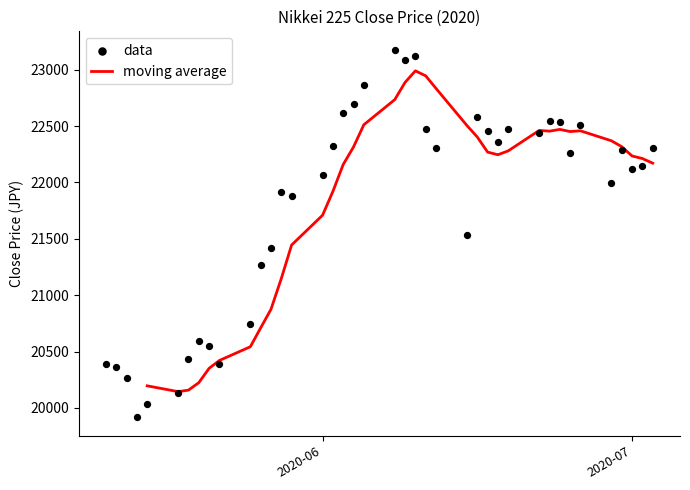

The value of moving average at 2020-06 is 33956.9. True or false?

False